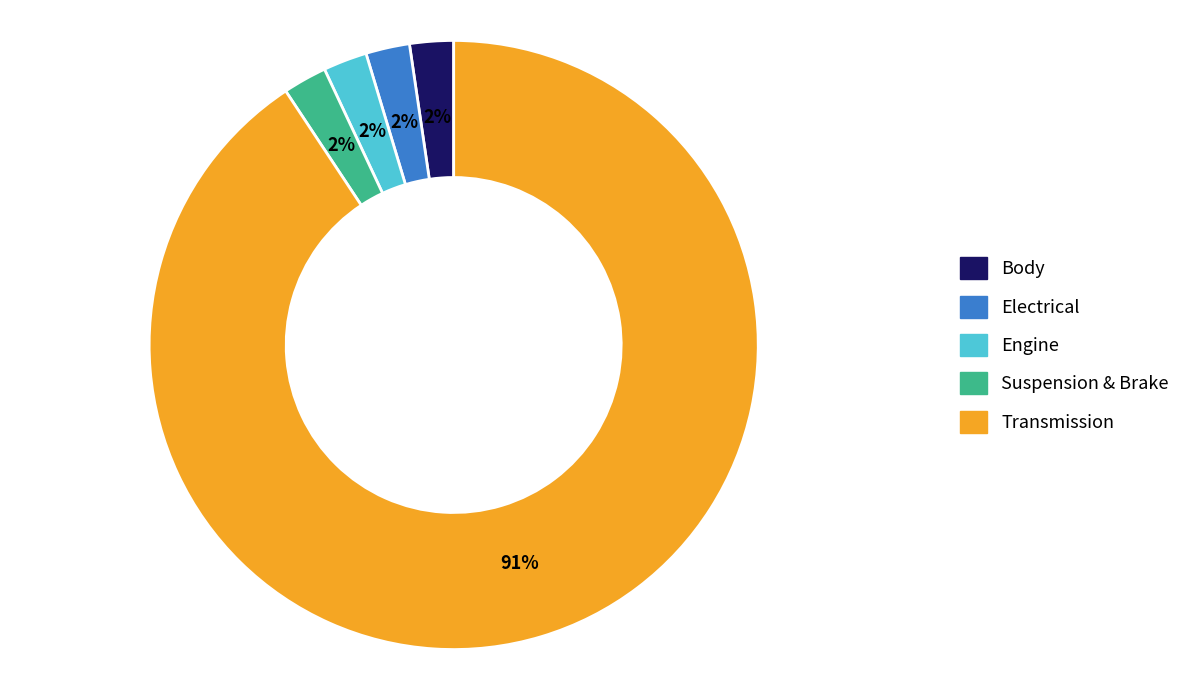

Which category accounts for the majority?

Transmission